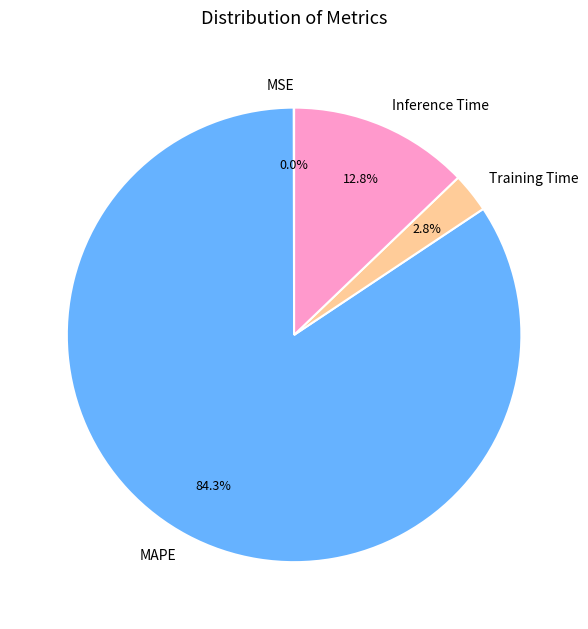

Which slice is the largest?

MAPE